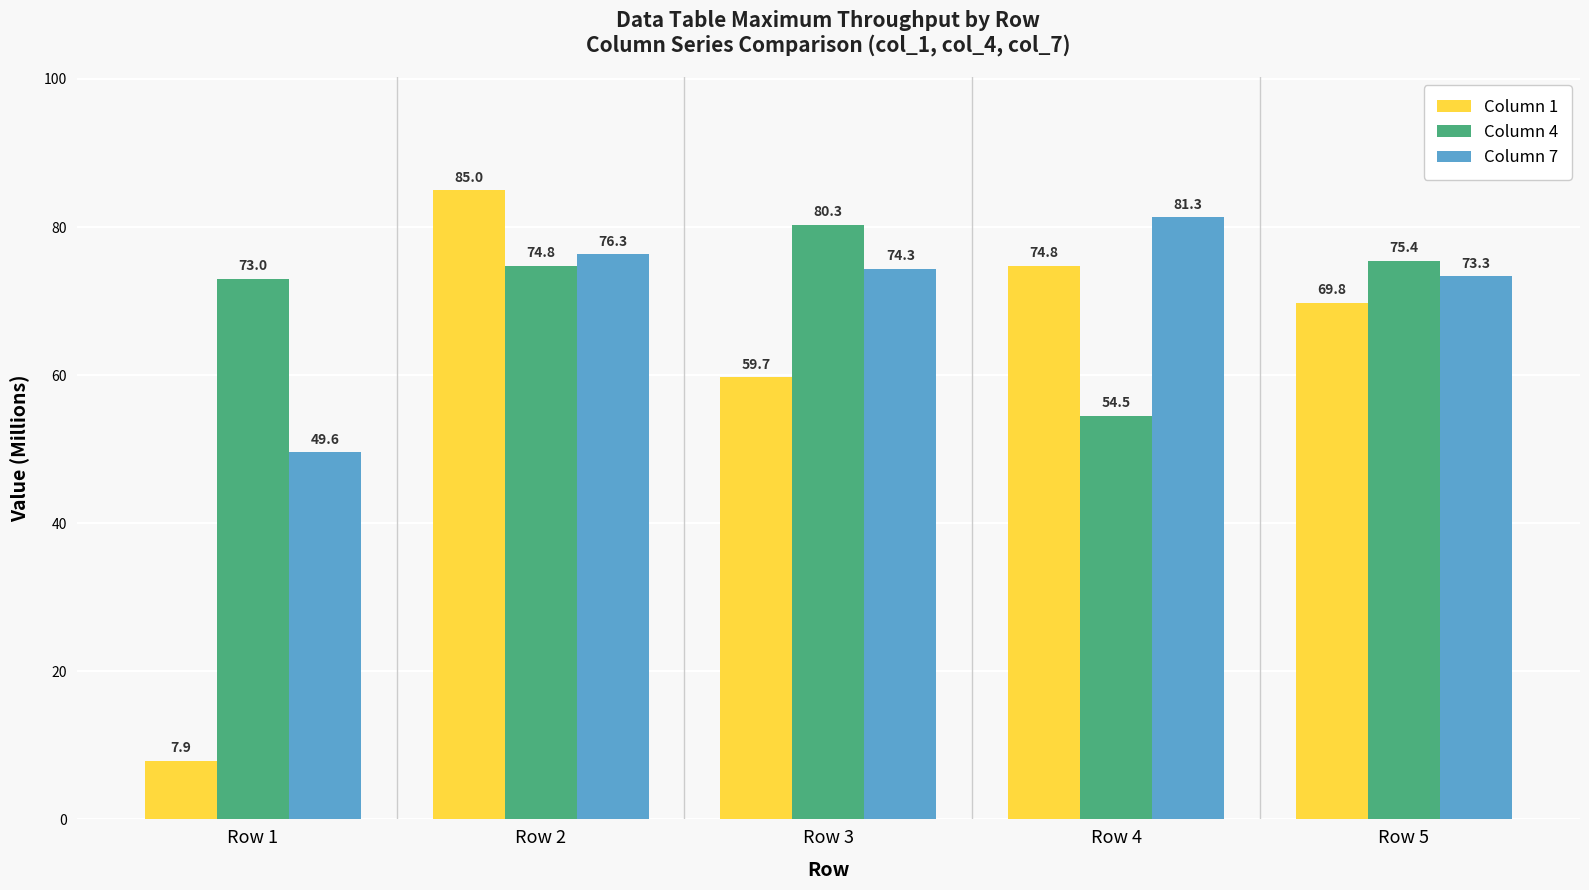

What is the sum of all Column 7 values?

354.9